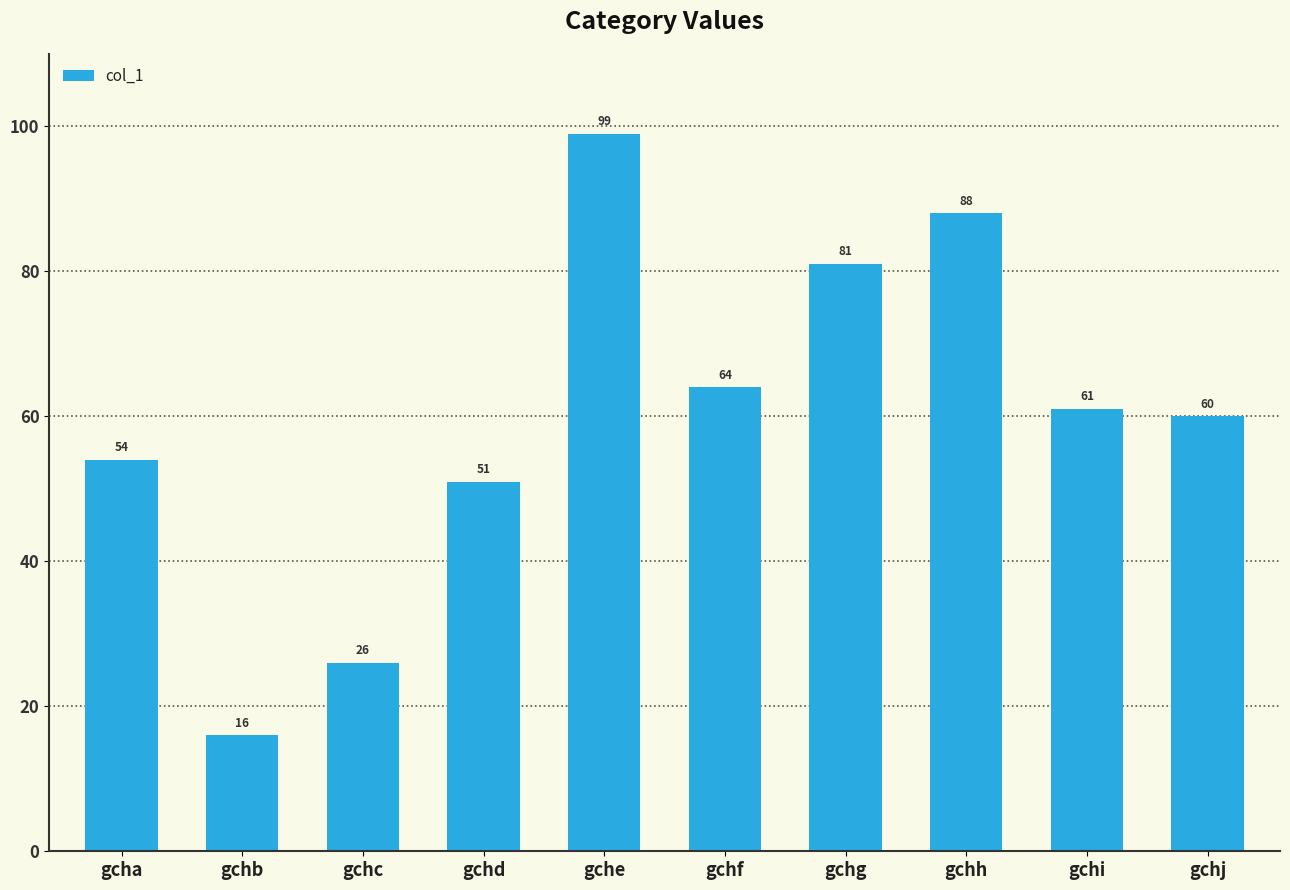

At which label is the value closest to 57?

gcha